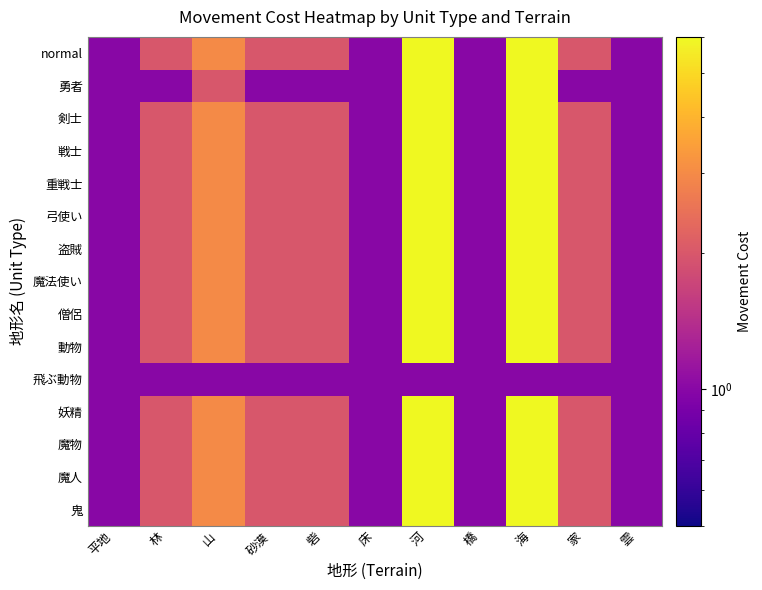

Reading right to left, list all the values displayed in this chart.

normal: 雲=1	家=2	海=6	橋=1	河=6	床=1	砦=2	砂漠=2	山=3	林=2	平地=1
勇者: 雲=1	家=1	海=6	橋=1	河=6	床=1	砦=1	砂漠=1	山=2	林=1	平地=1
剣士: 雲=1	家=2	海=6	橋=1	河=6	床=1	砦=2	砂漠=2	山=3	林=2	平地=1
戦士: 雲=1	家=2	海=6	橋=1	河=6	床=1	砦=2	砂漠=2	山=3	林=2	平地=1
重戦士: 雲=1	家=2	海=6	橋=1	河=6	床=1	砦=2	砂漠=2	山=3	林=2	平地=1
弓使い: 雲=1	家=2	海=6	橋=1	河=6	床=1	砦=2	砂漠=2	山=3	林=2	平地=1
盗賊: 雲=1	家=2	海=6	橋=1	河=6	床=1	砦=2	砂漠=2	山=3	林=2	平地=1
魔法使い: 雲=1	家=2	海=6	橋=1	河=6	床=1	砦=2	砂漠=2	山=3	林=2	平地=1
僧侶: 雲=1	家=2	海=6	橋=1	河=6	床=1	砦=2	砂漠=2	山=3	林=2	平地=1
動物: 雲=1	家=2	海=6	橋=1	河=6	床=1	砦=2	砂漠=2	山=3	林=2	平地=1
飛ぶ動物: 雲=1	家=1	海=1	橋=1	河=1	床=1	砦=1	砂漠=1	山=1	林=1	平地=1
妖精: 雲=1	家=2	海=6	橋=1	河=6	床=1	砦=2	砂漠=2	山=3	林=2	平地=1
魔物: 雲=1	家=2	海=6	橋=1	河=6	床=1	砦=2	砂漠=2	山=3	林=2	平地=1
魔人: 雲=1	家=2	海=6	橋=1	河=6	床=1	砦=2	砂漠=2	山=3	林=2	平地=1
鬼: 雲=1	家=2	海=6	橋=1	河=6	床=1	砦=2	砂漠=2	山=3	林=2	平地=1